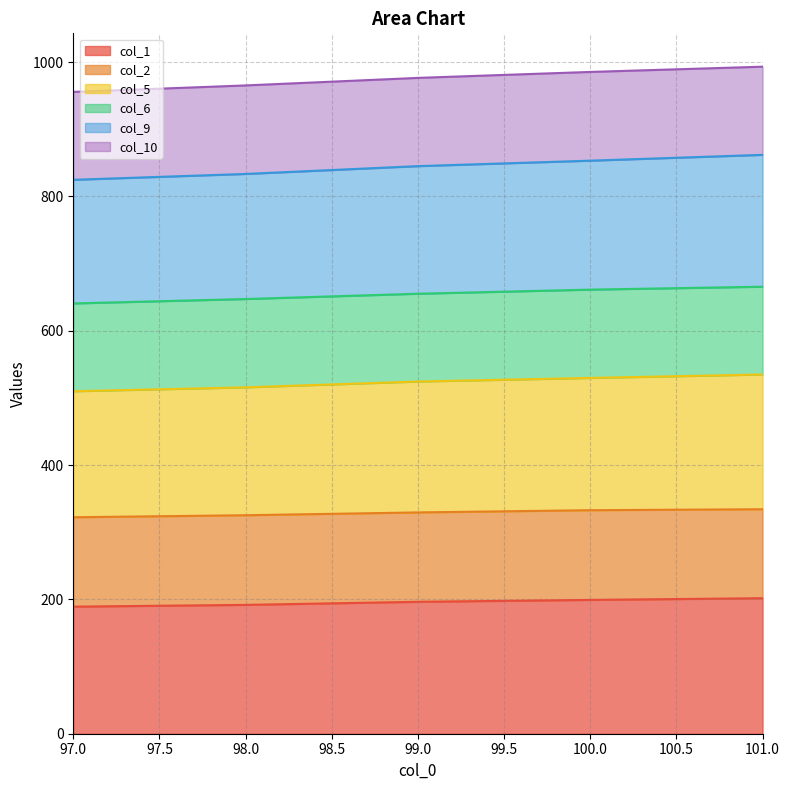

Which series has the widest spread of values?

col_9